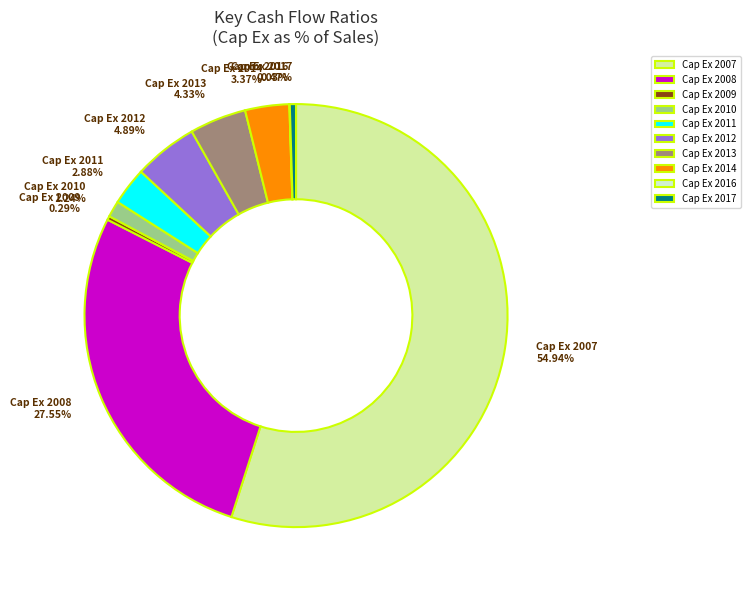

Is there a majority slice in this chart?

Yes